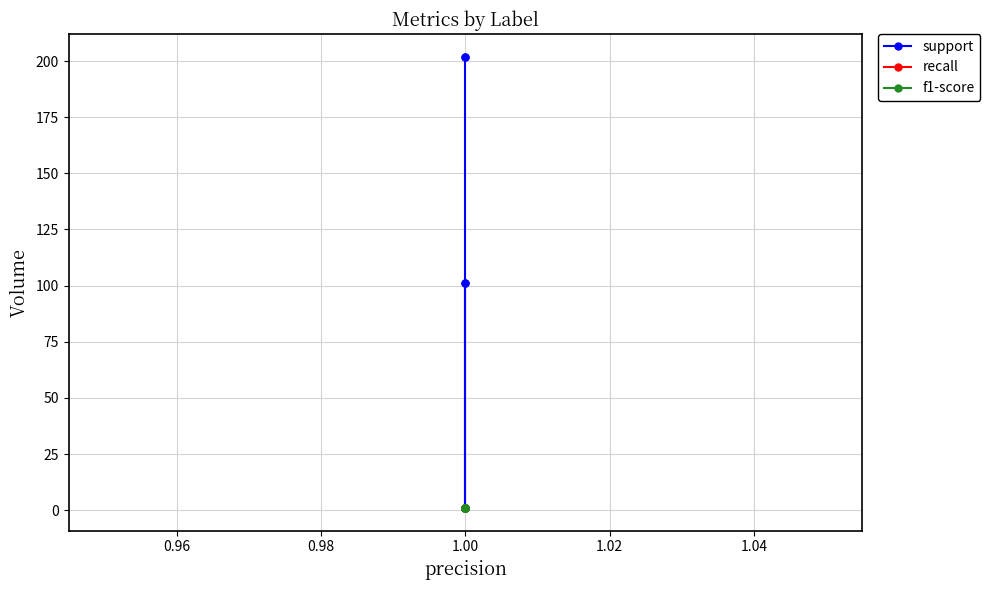

How many values in the support series exceed 101?

2